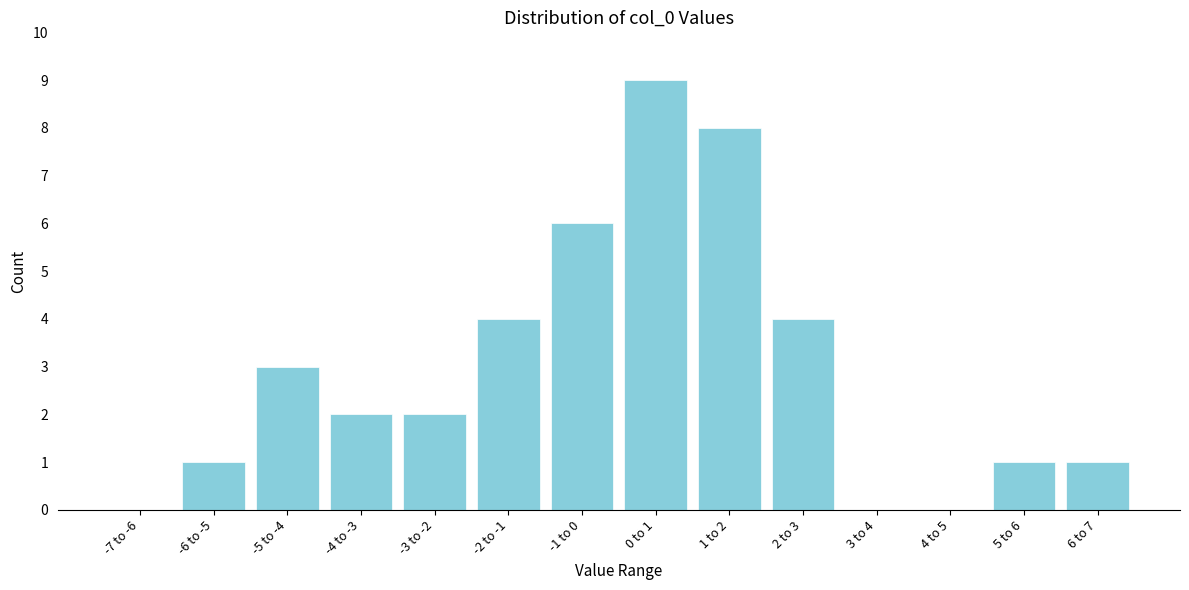

Reading left to right, extract all data points from this chart.

-7 to -6=0	-6 to -5=1	-5 to -4=3	-4 to -3=2	-3 to -2=2	-2 to -1=4	-1 to 0=6	0 to 1=9	1 to 2=8	2 to 3=4	3 to 4=0	4 to 5=0	5 to 6=1	6 to 7=1